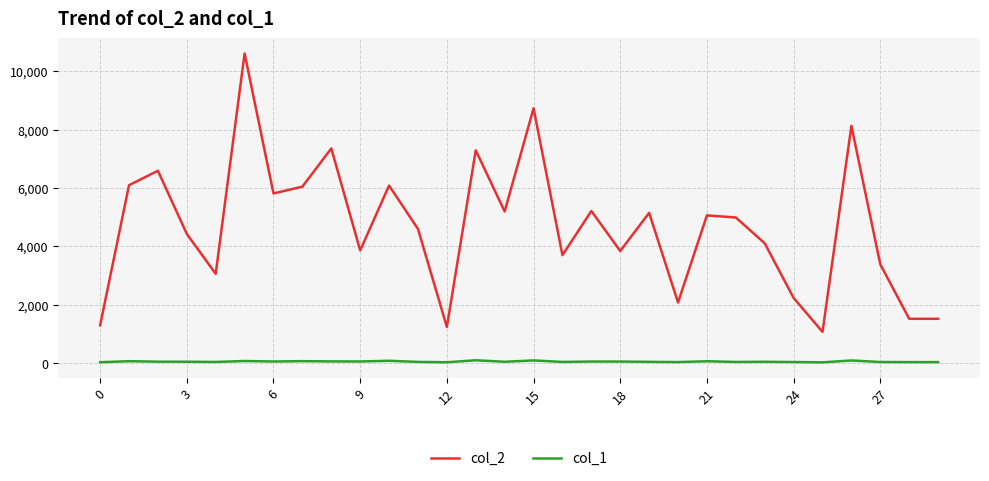

Rank the series by their average value, from lowest to highest.

col_1, col_2